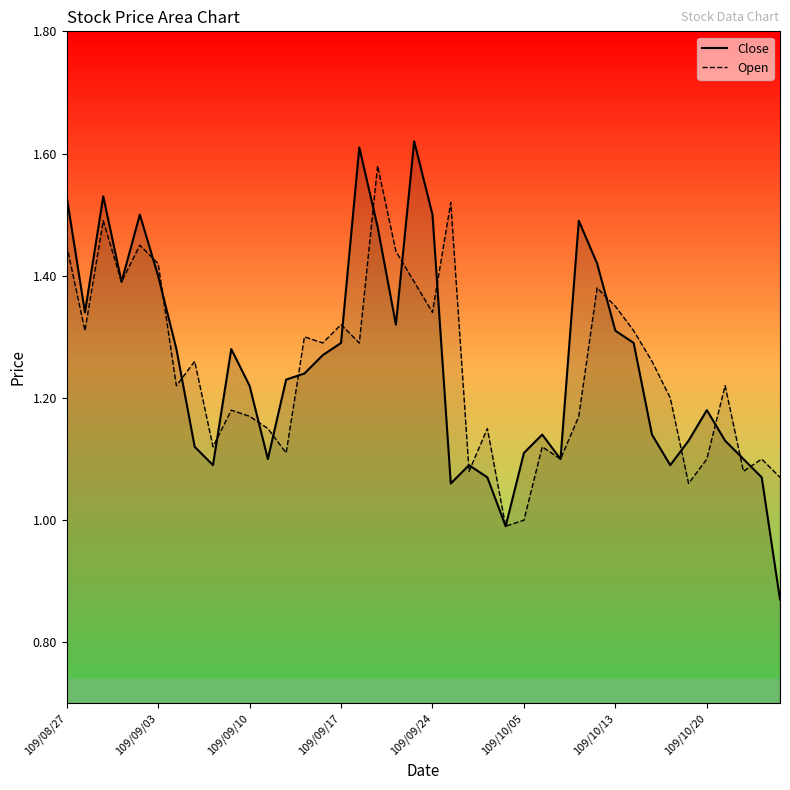

At which category does the chart reach its peak across all series?

109/09/23